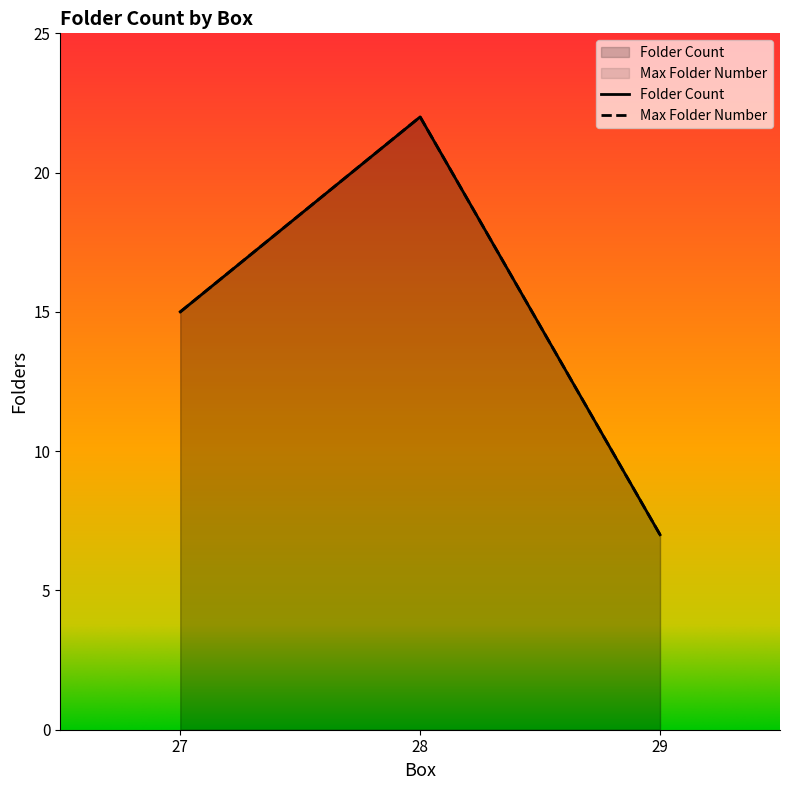

Does the chart display data point markers on the line(s)?

No